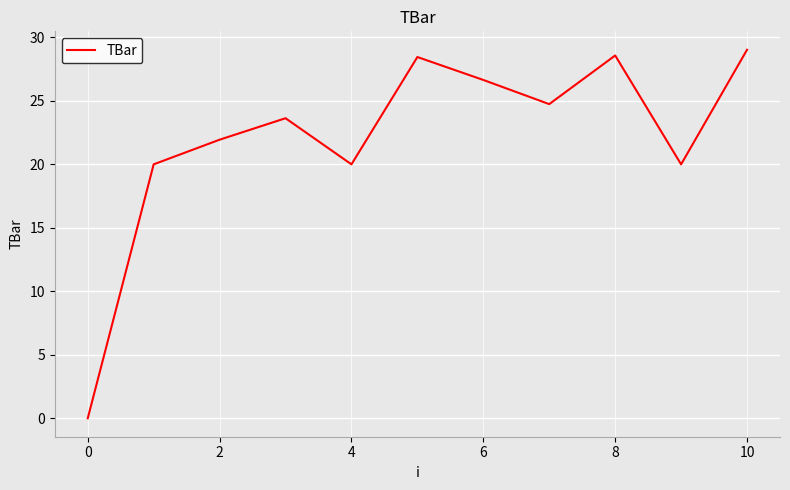

What is the difference between the maximum and minimum values?

29.0